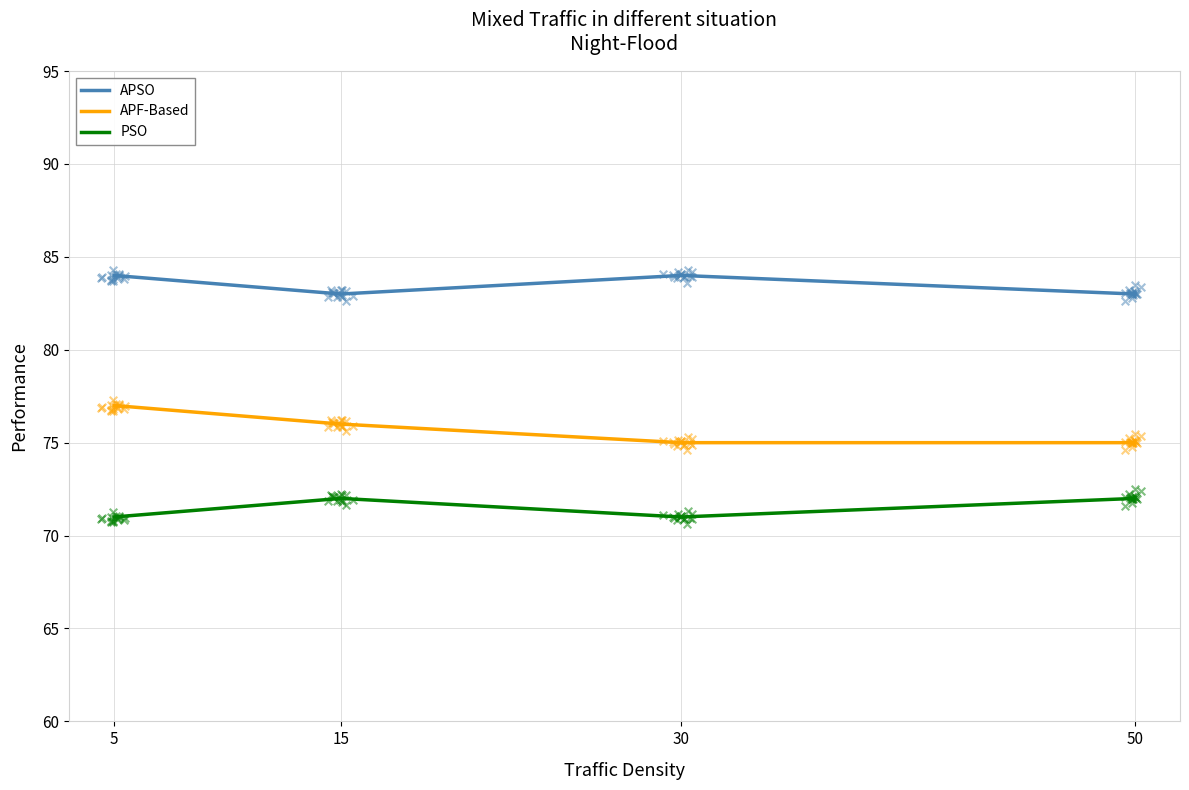

What is the total value across all series at 30?

230